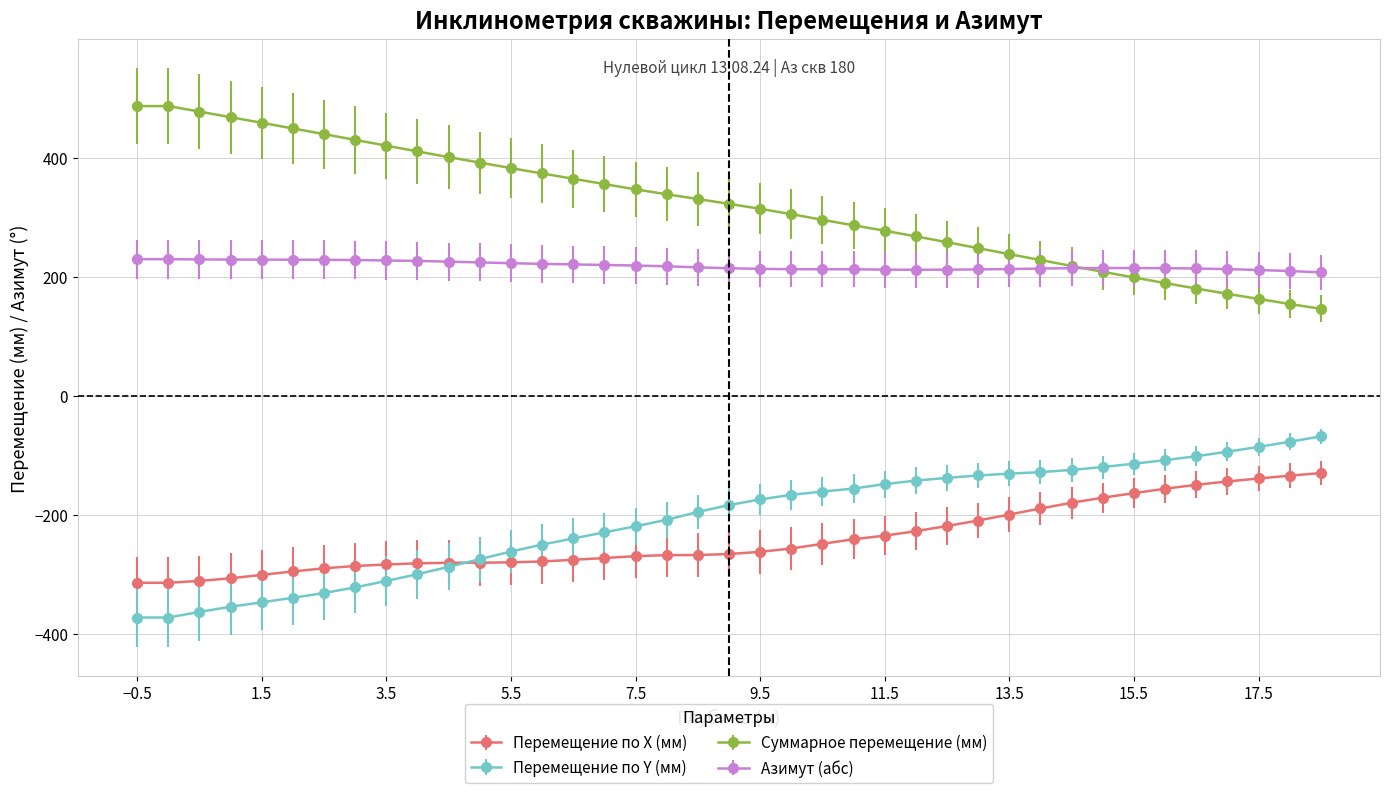

True or false: Перемещение по Y (мм) and Суммарное перемещение (мм) cross at least once.

False